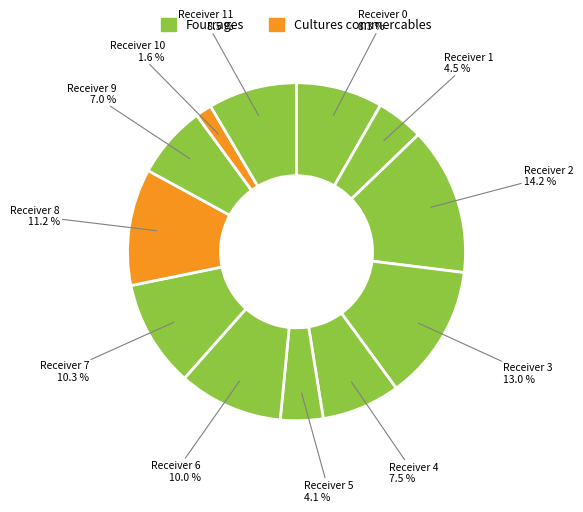

How many segments does this pie chart have?

12